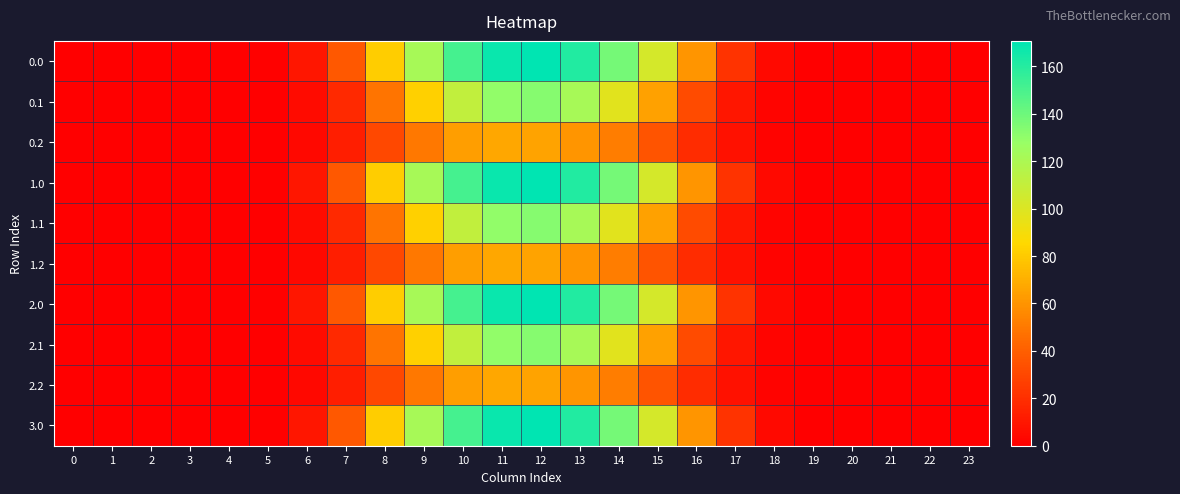

Reading left to right, list all the values displayed in this chart.

0.0: 0=0.0	1=0.0	2=0.0	3=0.0	4=0.0	5=1.0	6=9.8	7=36.9	8=81.2	9=121.7	10=151.0	11=168.0	12=170.7	13=161.2	14=137.6	15=103.3	16=60.1	17=21.8	18=4.2	19=0.1	20=0.0	21=0.0	22=0.0	23=0.0
0.1: 0=0.0	1=0.0	2=0.0	3=0.0	4=0.0	5=0.5	6=4.9	7=17.6	8=48.4	9=82.7	10=111.2	11=129.7	12=133.1	13=121.8	14=97.8	15=65.3	16=31.8	17=9.5	18=2.1	19=0.0	20=0.0	21=0.0	22=0.0	23=0.0
0.2: 0=0.0	1=0.0	2=0.0	3=0.0	4=0.0	5=0.4	6=3.8	7=12.9	8=30.3	9=49.9	10=63.8	11=67.3	12=65.7	13=60.7	14=51.9	15=35.9	16=19.3	17=7.5	18=1.8	19=0.0	20=0.0	21=0.0	22=0.0	23=0.0
1.0: 0=0.0	1=0.0	2=0.0	3=0.0	4=0.0	5=1.0	6=9.8	7=36.9	8=81.2	9=121.7	10=151.0	11=168.0	12=170.7	13=161.2	14=137.6	15=103.3	16=60.1	17=21.8	18=4.2	19=0.1	20=0.0	21=0.0	22=0.0	23=0.0
1.1: 0=0.0	1=0.0	2=0.0	3=0.0	4=0.0	5=0.5	6=4.9	7=17.6	8=48.4	9=82.7	10=111.2	11=129.7	12=133.1	13=121.8	14=97.8	15=65.3	16=31.8	17=9.5	18=2.1	19=0.0	20=0.0	21=0.0	22=0.0	23=0.0
1.2: 0=0.0	1=0.0	2=0.0	3=0.0	4=0.0	5=0.4	6=3.8	7=12.9	8=30.3	9=49.9	10=63.8	11=67.3	12=65.7	13=60.7	14=51.9	15=35.9	16=19.3	17=7.5	18=1.8	19=0.0	20=0.0	21=0.0	22=0.0	23=0.0
2.0: 0=0.0	1=0.0	2=0.0	3=0.0	4=0.0	5=1.0	6=9.8	7=36.9	8=81.2	9=121.7	10=151.0	11=168.0	12=170.7	13=161.2	14=137.6	15=103.3	16=60.1	17=21.8	18=4.2	19=0.1	20=0.0	21=0.0	22=0.0	23=0.0
2.1: 0=0.0	1=0.0	2=0.0	3=0.0	4=0.0	5=0.5	6=4.9	7=17.6	8=48.4	9=82.7	10=111.2	11=129.7	12=133.1	13=121.8	14=97.8	15=65.3	16=31.8	17=9.5	18=2.1	19=0.0	20=0.0	21=0.0	22=0.0	23=0.0
2.2: 0=0.0	1=0.0	2=0.0	3=0.0	4=0.0	5=0.4	6=3.8	7=12.9	8=30.3	9=49.9	10=63.8	11=67.3	12=65.7	13=60.7	14=51.9	15=35.9	16=19.3	17=7.5	18=1.8	19=0.0	20=0.0	21=0.0	22=0.0	23=0.0
3.0: 0=0.0	1=0.0	2=0.0	3=0.0	4=0.0	5=1.0	6=9.8	7=36.9	8=81.2	9=121.7	10=151.0	11=168.0	12=170.7	13=161.2	14=137.6	15=103.3	16=60.1	17=21.8	18=4.2	19=0.1	20=0.0	21=0.0	22=0.0	23=0.0